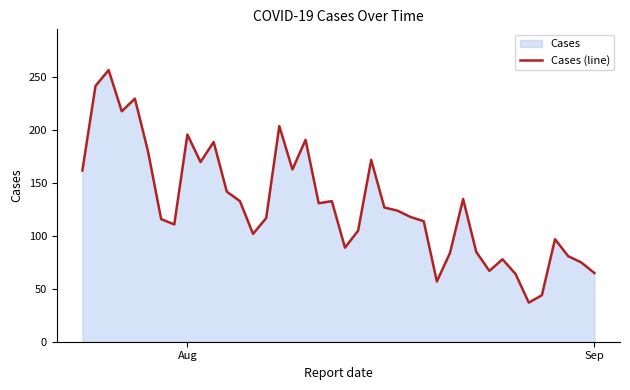

What is the minimum value shown in the chart?

37